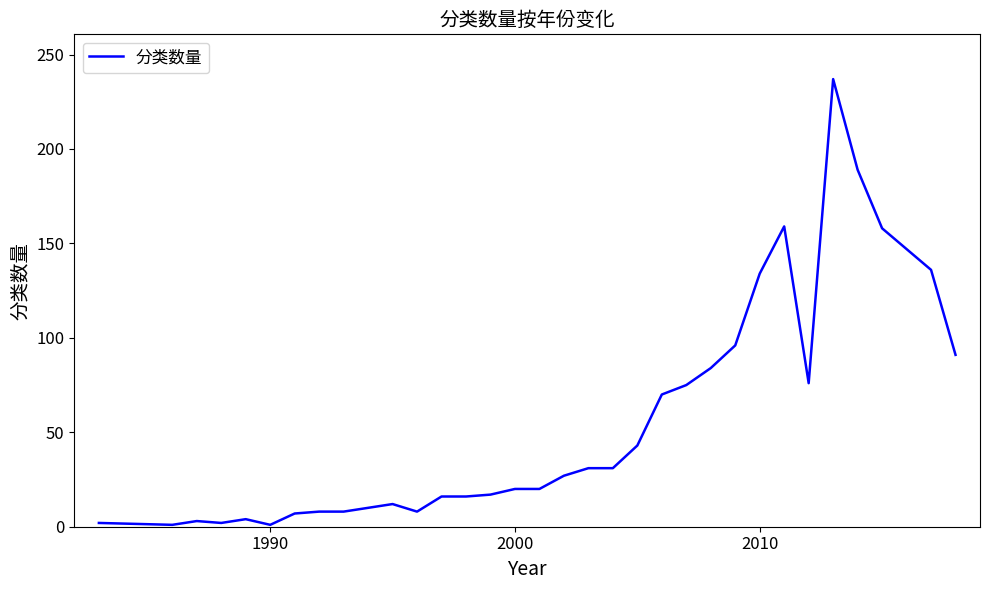

What is the difference between the maximum and minimum values?

236